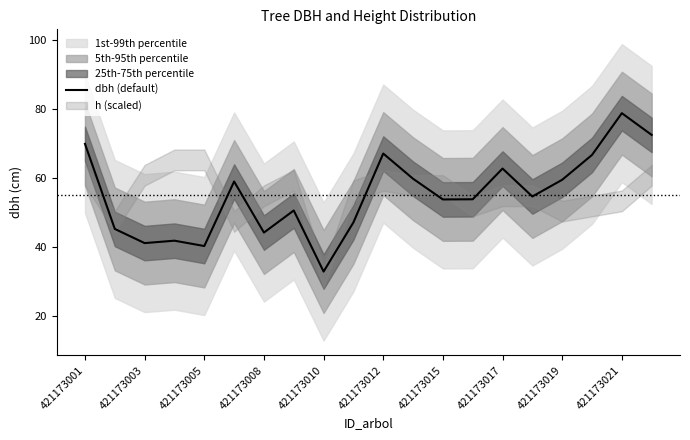

How many points are higher than both their immediate neighbors (excluding endpoints)?

6